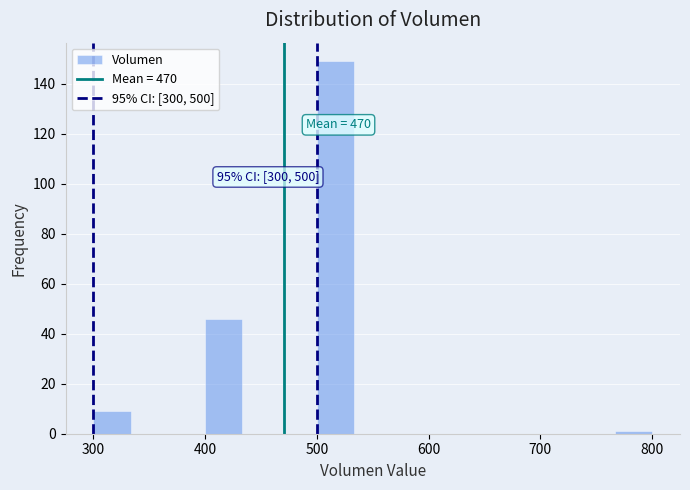

Around what value on the x-axis is the tallest bar? Give the approximate position of its centre, as read against the axis.

520